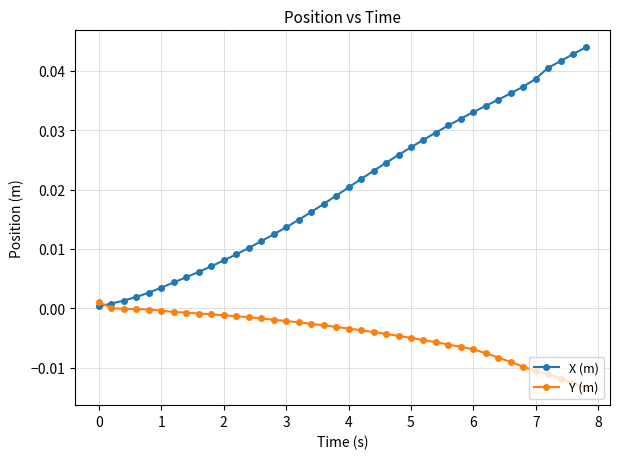

At how many categories does at least one series exceed 0?

40